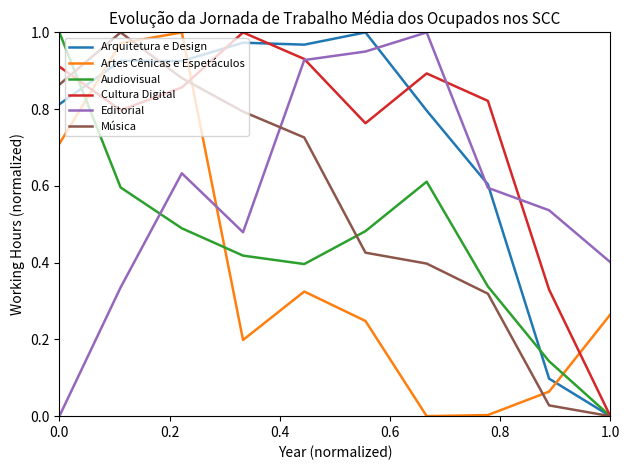

Does the chart have visible grid lines?

No